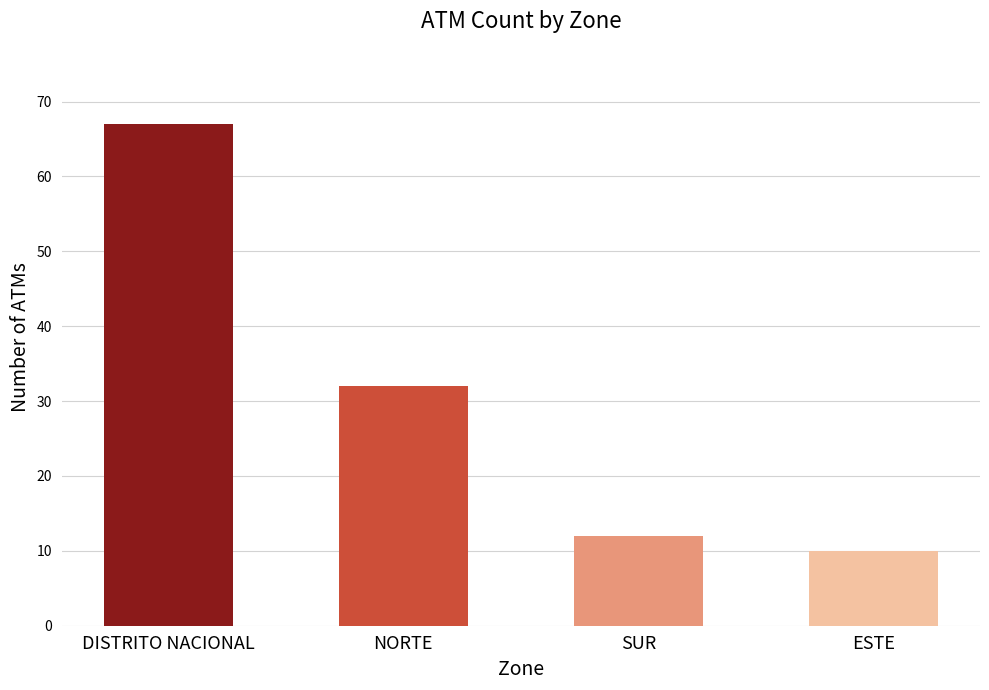

What is the sum of all values?

121